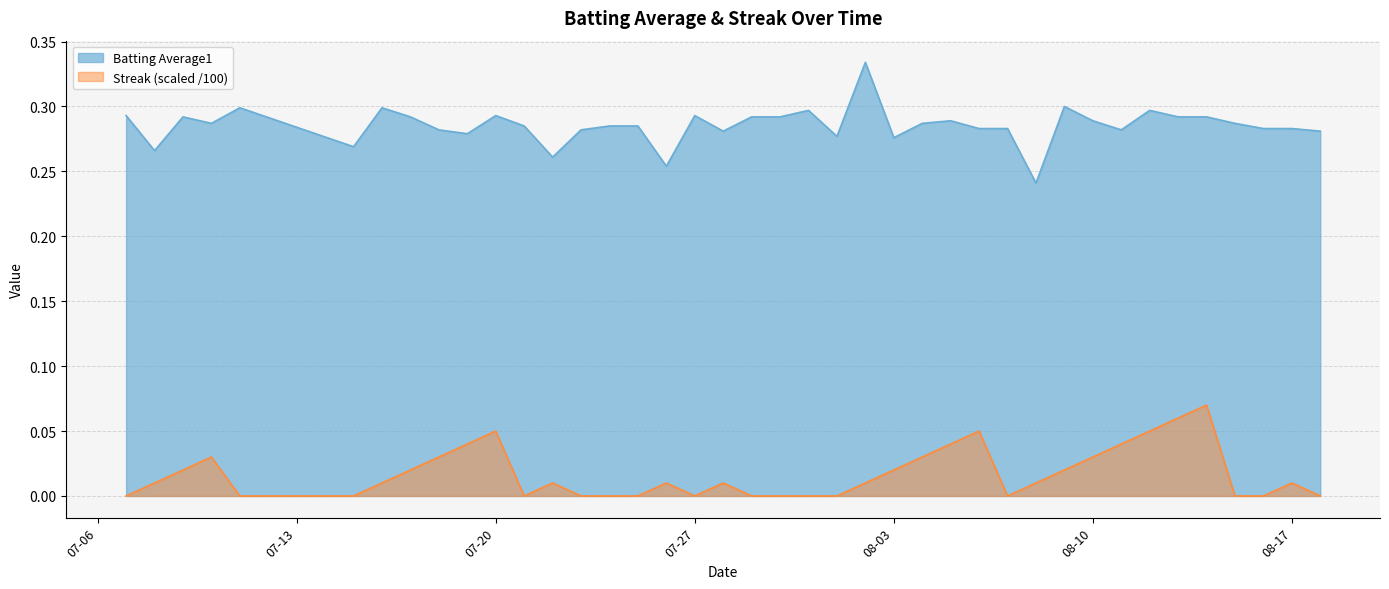

At how many categories does at least one series exceed 0?

40